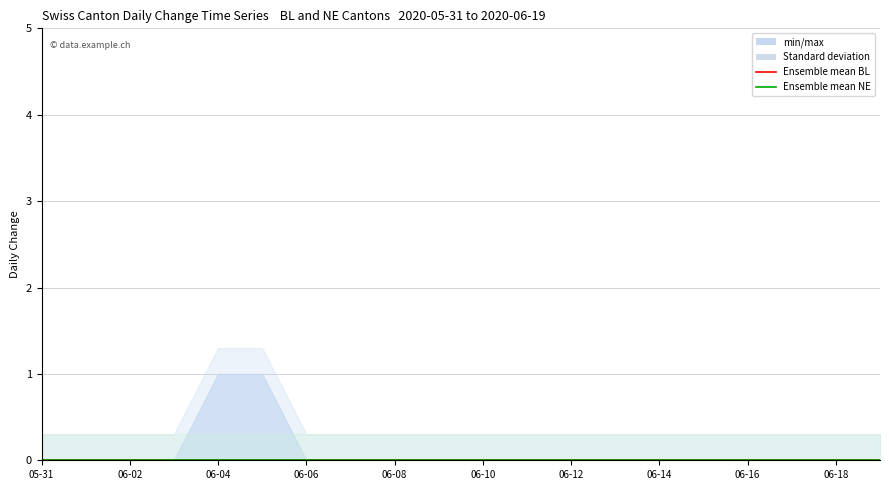

What is the label of the 19th point from the left?

2020-06-18